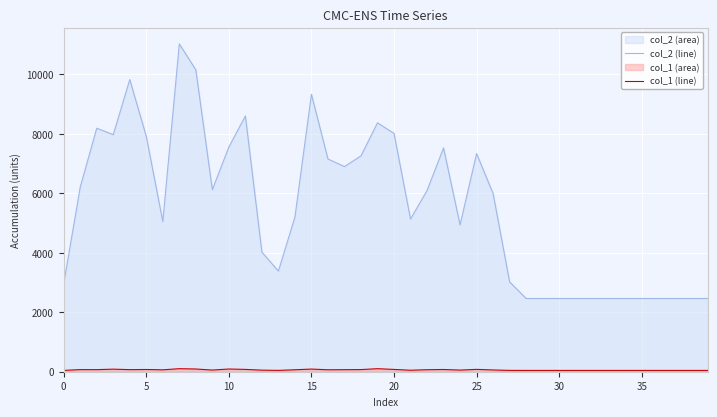

What is the greatest value displayed?

11024